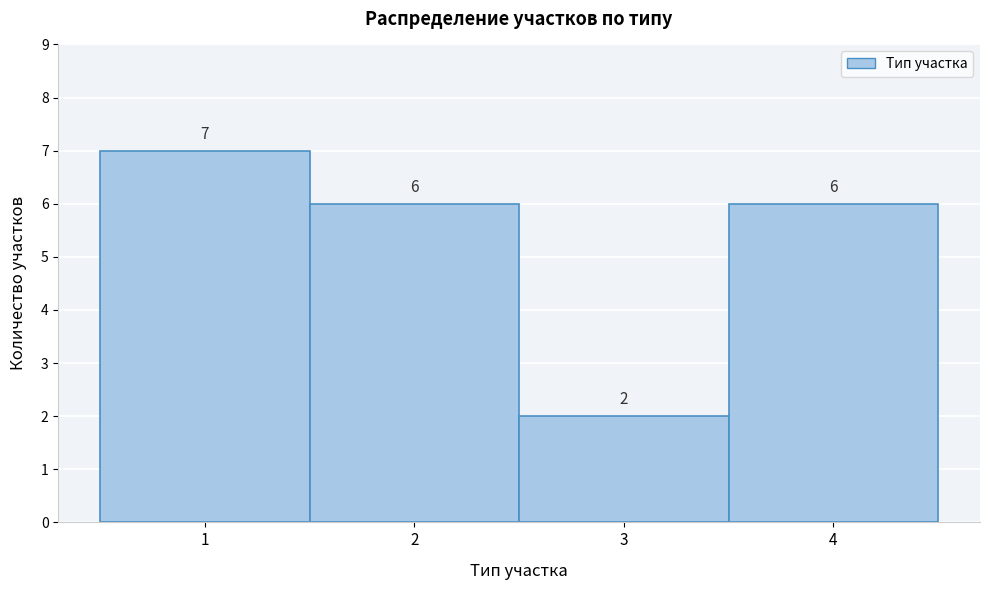

Reading left to right, transcribe this chart: for each bar, give the range it covers on the x-axis and its height.

0.5 to 1.5: 7
1.5 to 2.5: 6
2.5 to 3.5: 2
3.5 to 4.5: 6